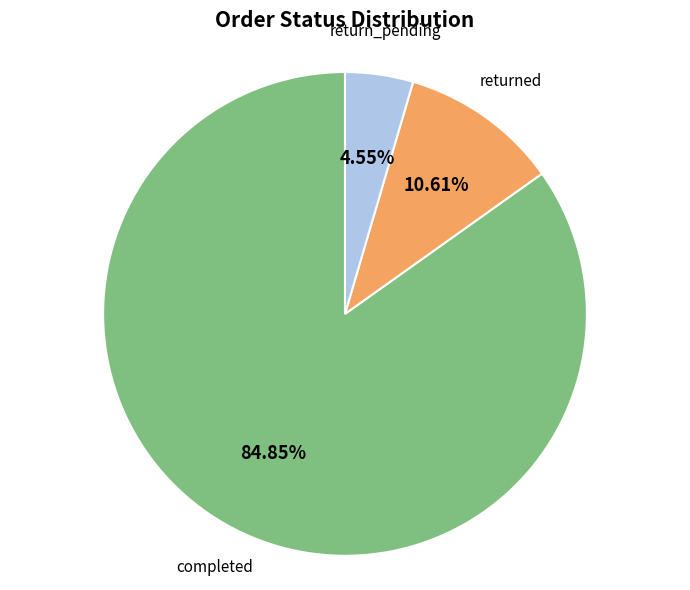

Which slice represents more than half of the pie?

completed